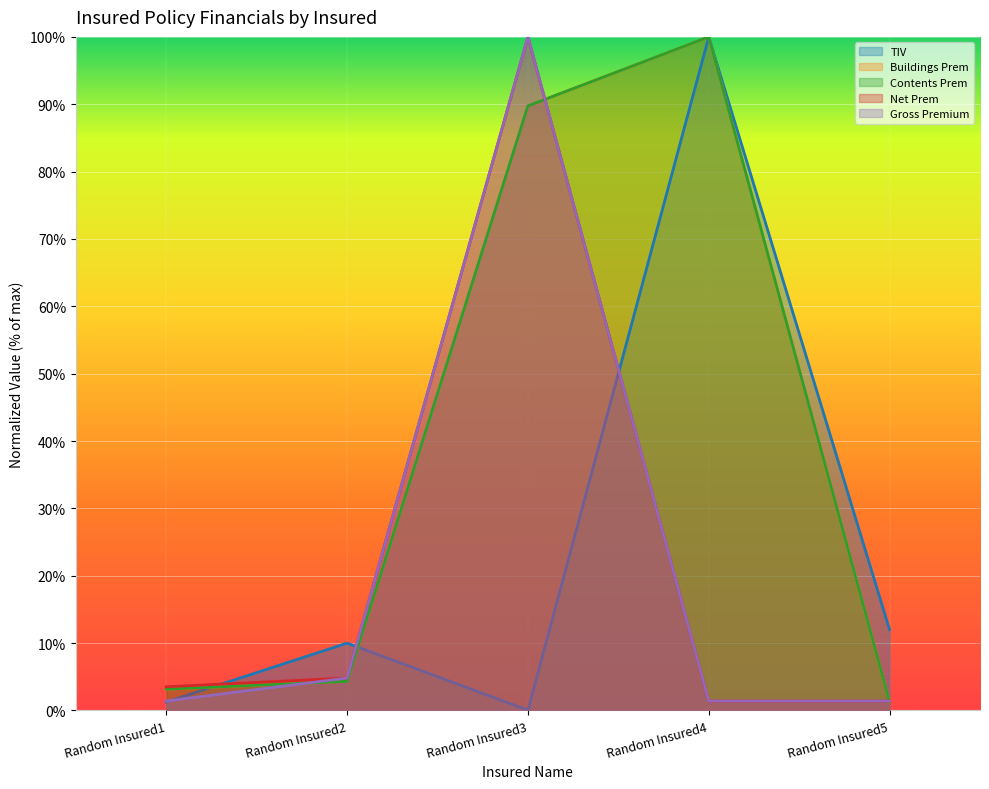

What is the average value of the Gross Premium series?

0.2